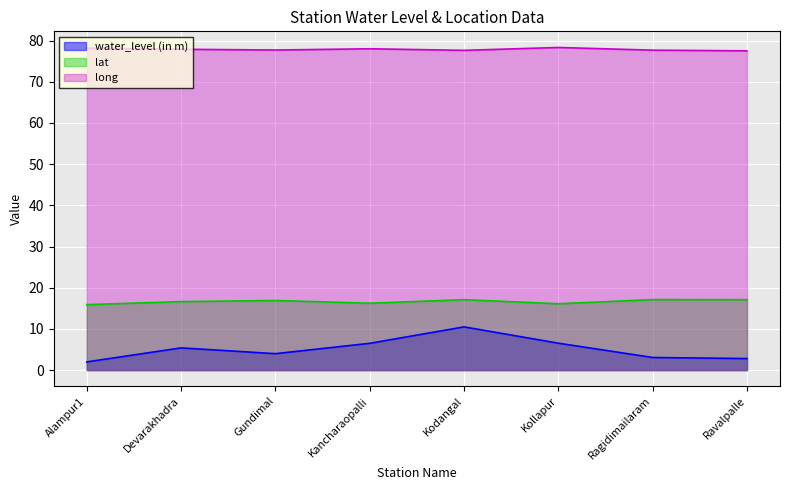

What is the spread (max minus min) of values at Ravalpalle?

74.7